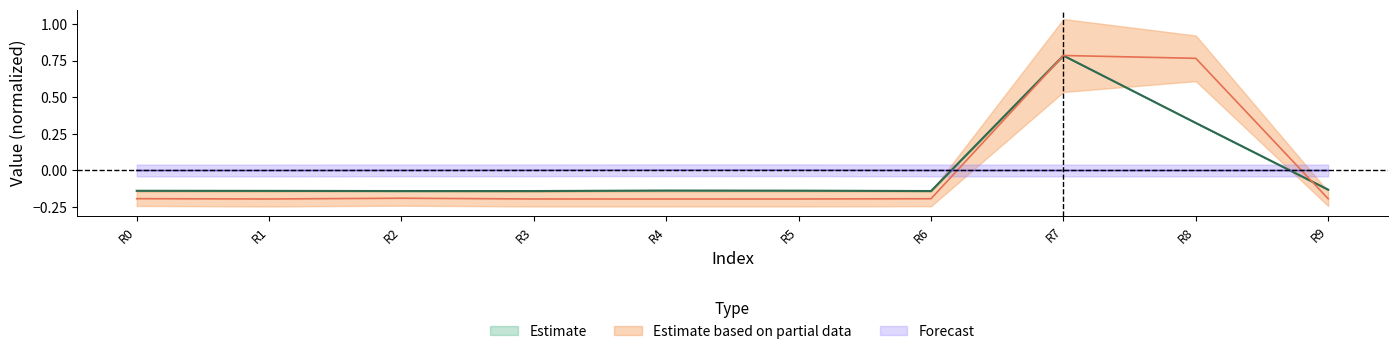

Which label corresponds to the largest value in the chart?

R7